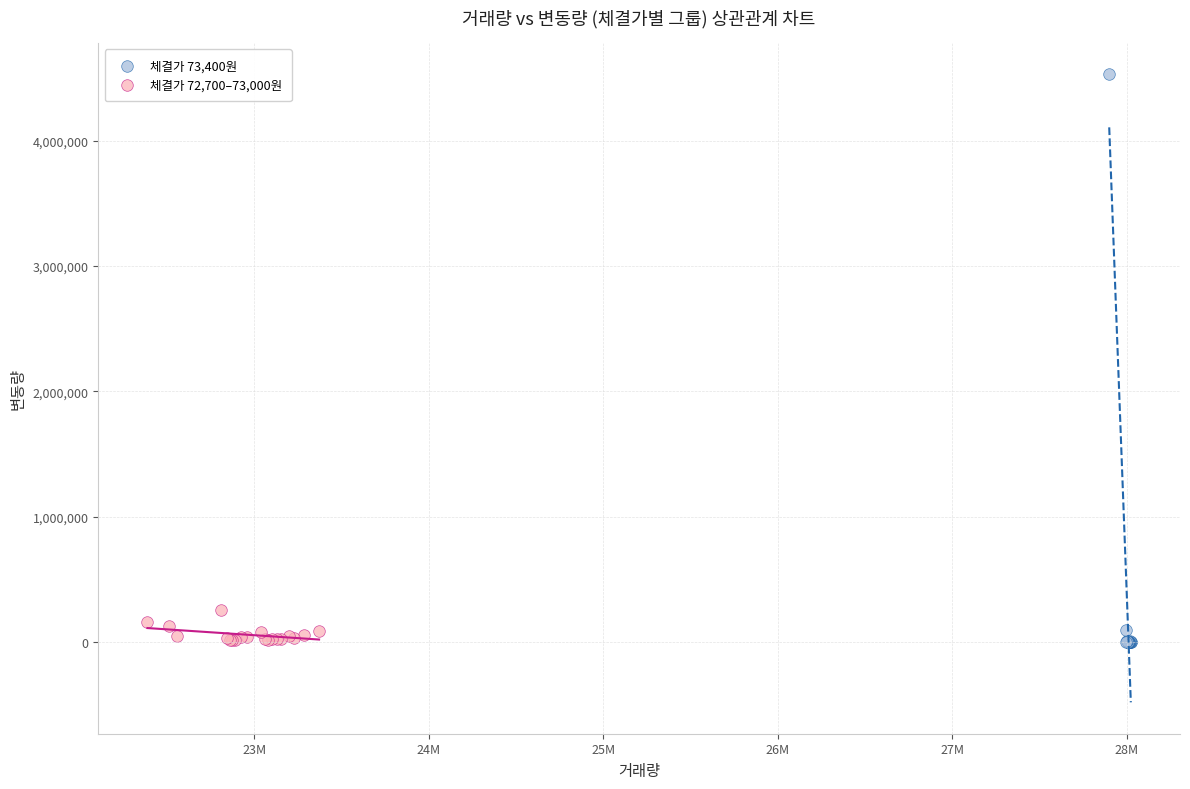

Which series contains the highest Y value?

체결가 73,400원